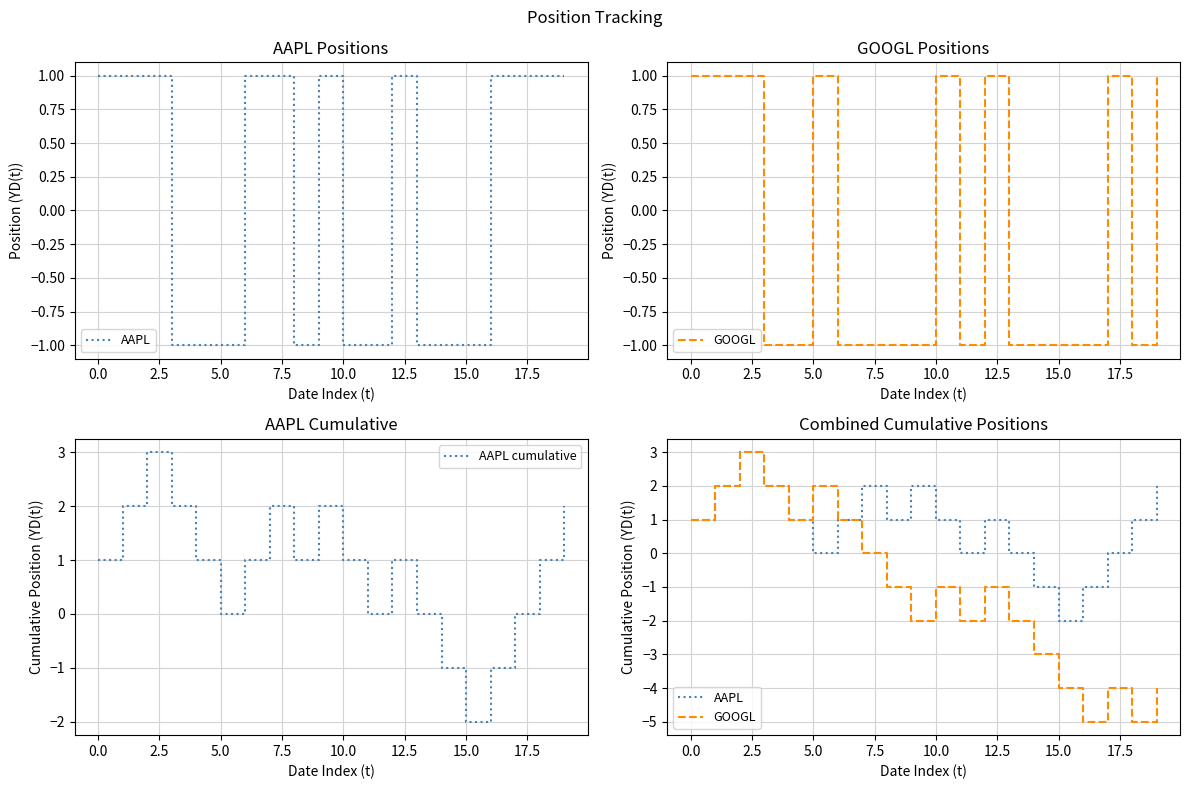

How many series are shown in this chart?

3